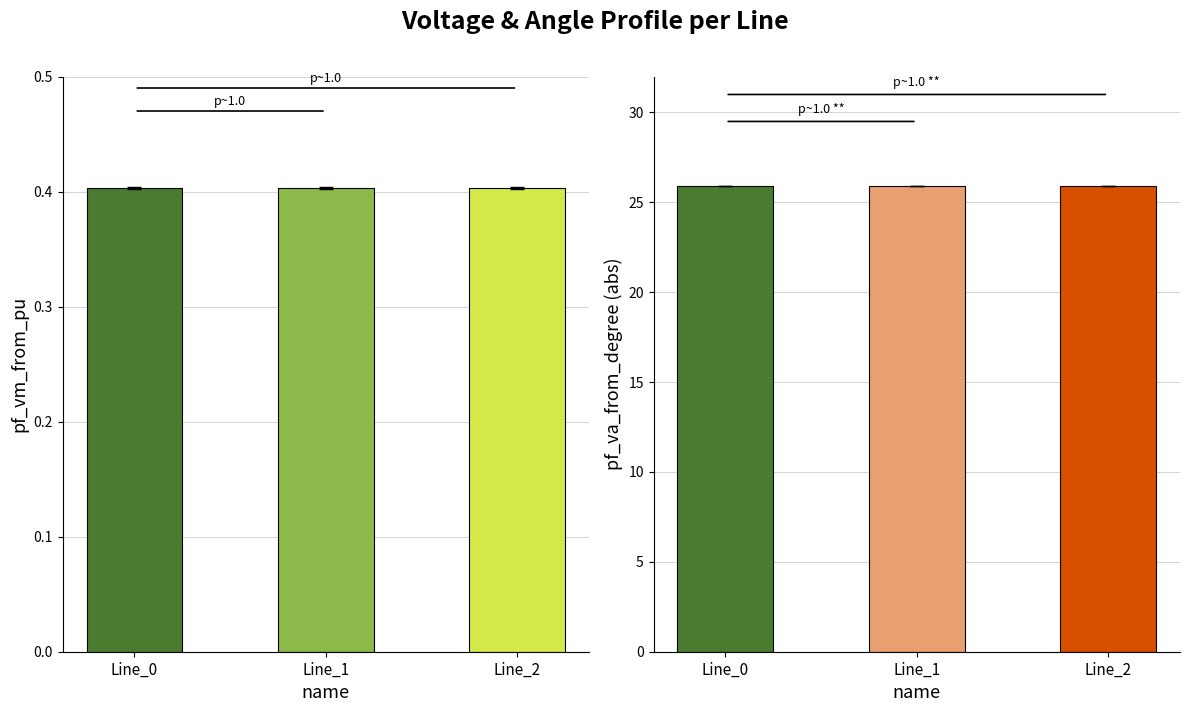

Is it true that pf_vm_from_pu equals 0.4 at Line_2?

True